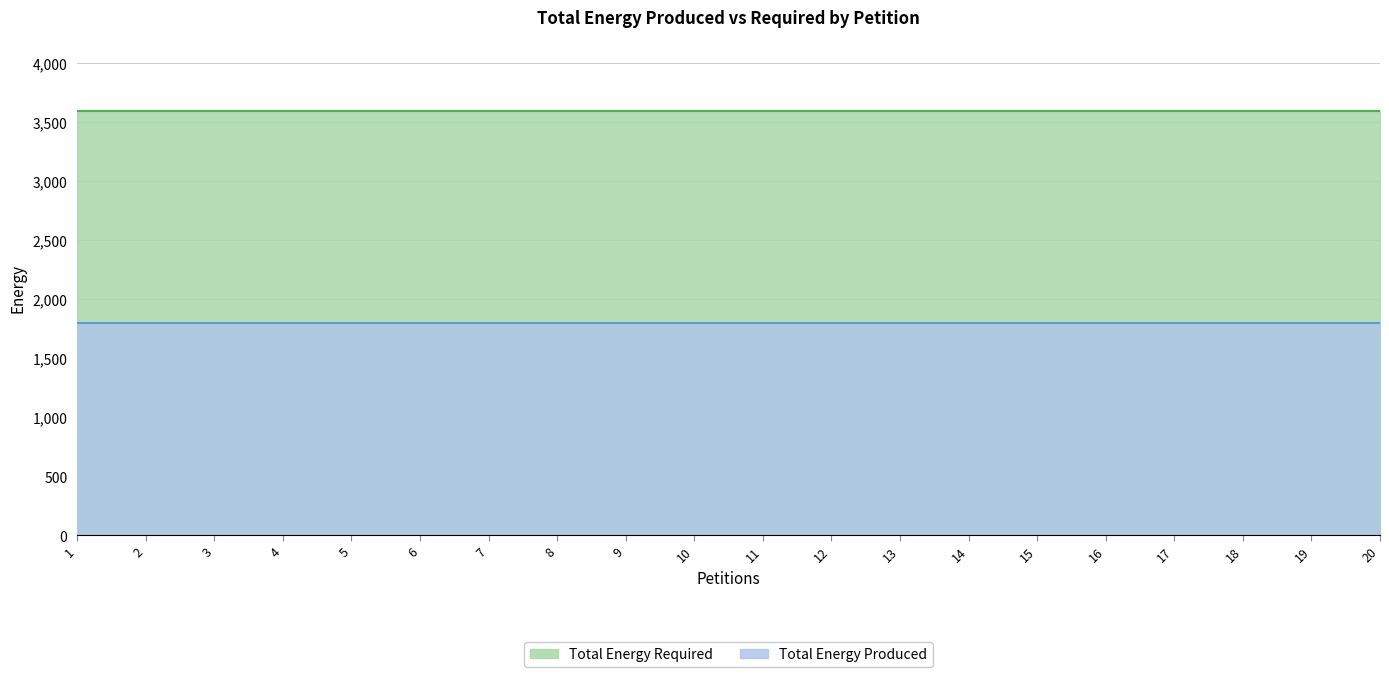

How many lines are shown in the chart?

2